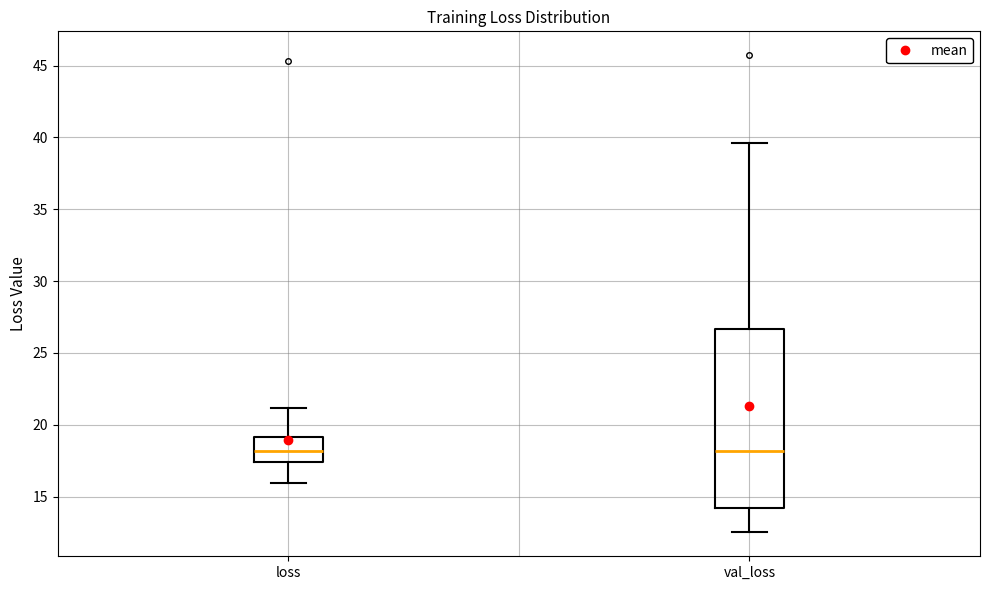

Reading left to right, read every box against the y-axis: the position of its median line, the range the box covers, and the ends of its whiskers. The values are not printed on the chart, so give them approximately, as read against the axis.

loss: median 18.0, box 17.5 to 19.0, whiskers 16.0 to 21.0
val_loss: median 18.0, box 14.0 to 26.5, whiskers 12.5 to 39.5